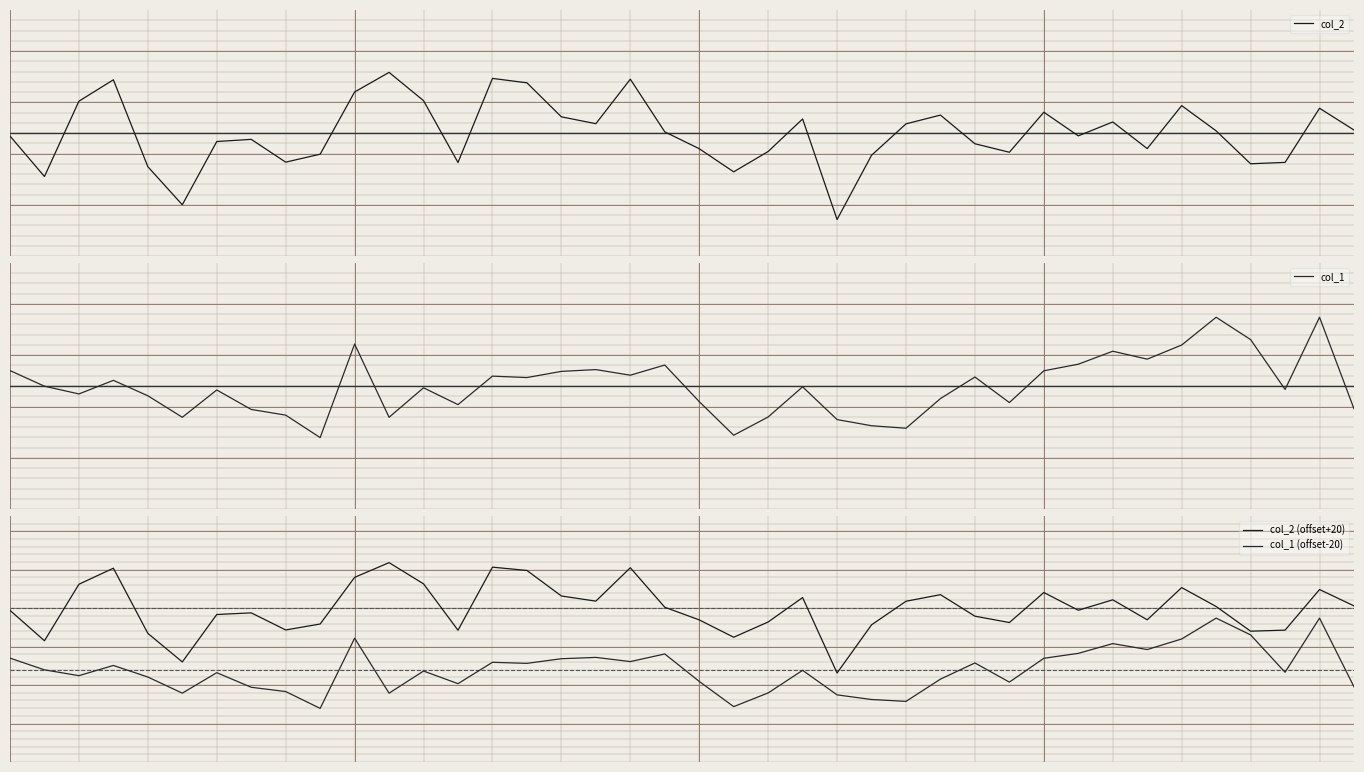

Which series has the widest spread of values?

col_2